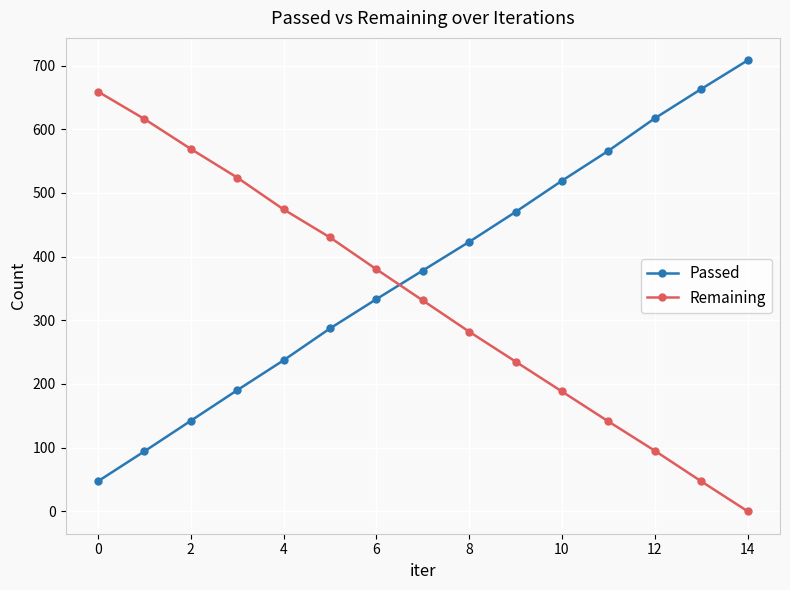

What is the difference between the second highest and second lowest values in the Passed series?

569